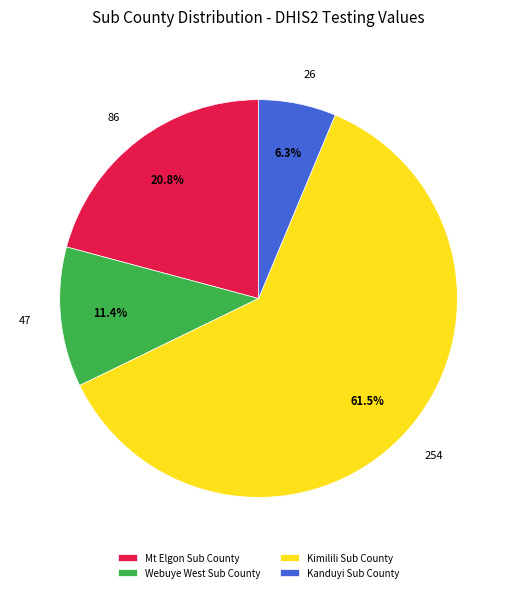

Count the number of slices in the pie.

4